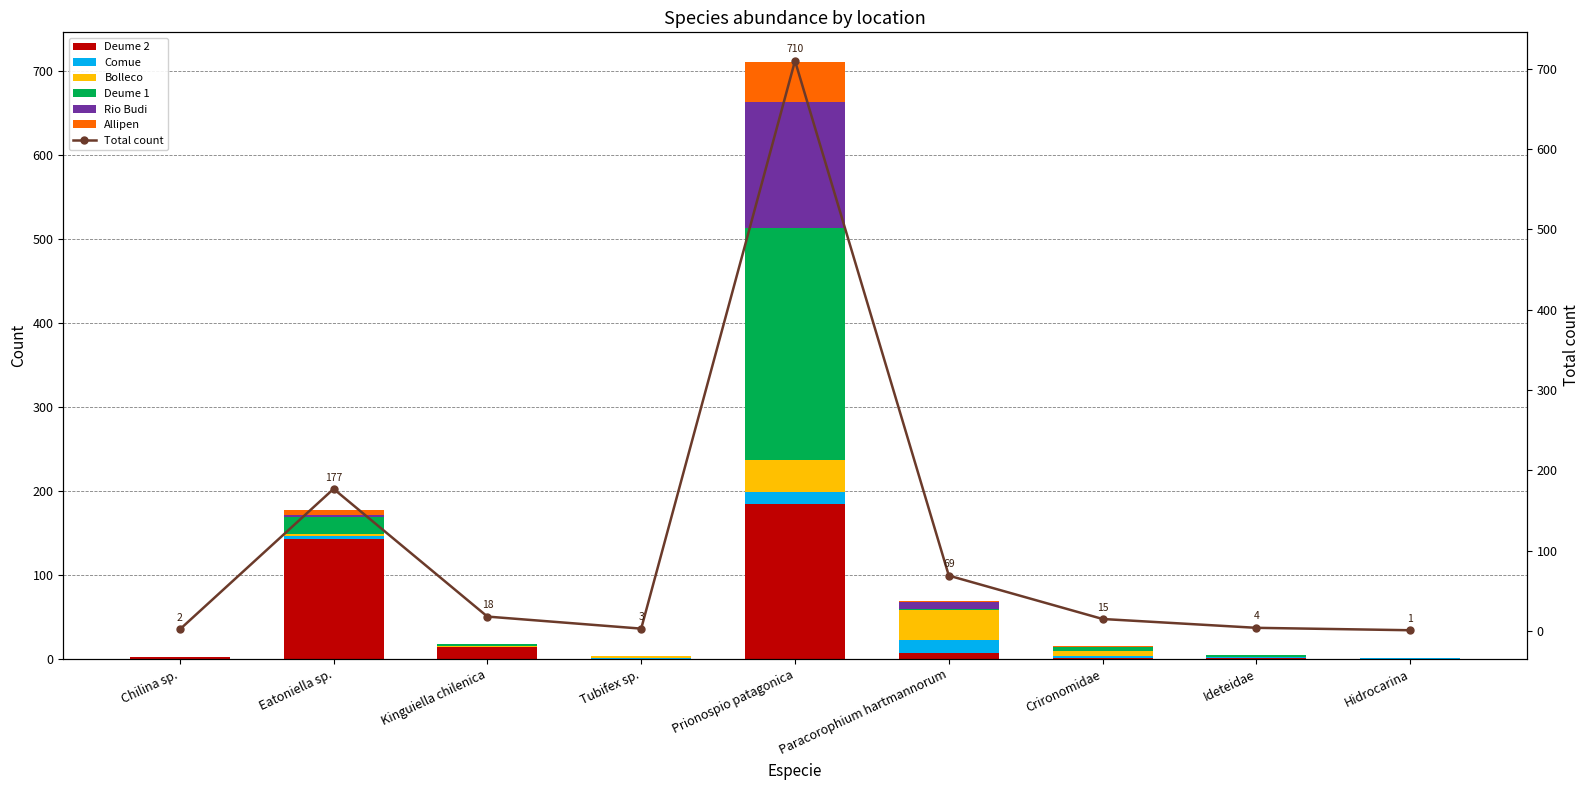

Reading left to right, transcribe all the data shown in this chart.

Deume 2: Chilina sp.=2	Eatoniella sp.=142	Kinguiella chilenica=14	Tubifex sp.=0	Prionospio patagonica=184	Paracorophium hartmannorum=7	Crironomidae=1	Ideteidae=1	Hidrocarina=0
Comue: Chilina sp.=0	Eatoniella sp.=4	Kinguiella chilenica=0	Tubifex sp.=1	Prionospio patagonica=14	Paracorophium hartmannorum=15	Crironomidae=2	Ideteidae=1	Hidrocarina=1
Bolleco: Chilina sp.=0	Eatoniella sp.=2	Kinguiella chilenica=1	Tubifex sp.=2	Prionospio patagonica=38	Paracorophium hartmannorum=36	Crironomidae=6	Ideteidae=0	Hidrocarina=0
Deume 1: Chilina sp.=0	Eatoniella sp.=21	Kinguiella chilenica=2	Tubifex sp.=0	Prionospio patagonica=277	Paracorophium hartmannorum=1	Crironomidae=5	Ideteidae=2	Hidrocarina=0
Rio Budi: Chilina sp.=0	Eatoniella sp.=2	Kinguiella chilenica=1	Tubifex sp.=0	Prionospio patagonica=150	Paracorophium hartmannorum=9	Crironomidae=0	Ideteidae=0	Hidrocarina=0
Allipen: Chilina sp.=0	Eatoniella sp.=6	Kinguiella chilenica=0	Tubifex sp.=0	Prionospio patagonica=47	Paracorophium hartmannorum=1	Crironomidae=1	Ideteidae=0	Hidrocarina=0